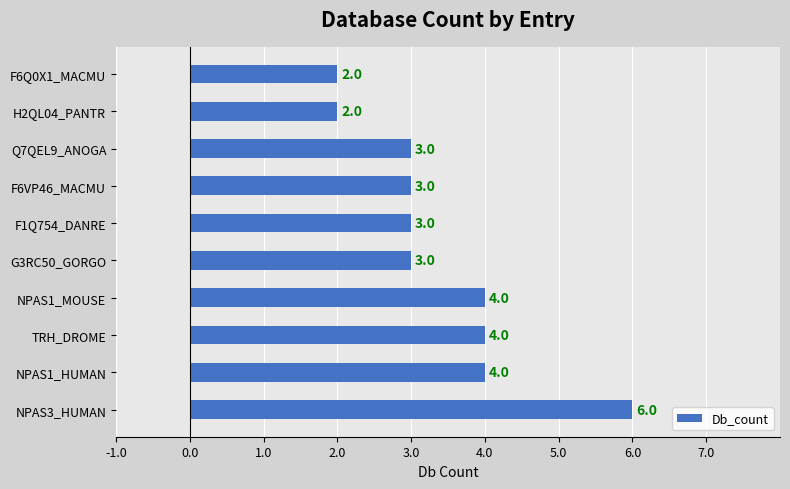

How many distinct data groups are displayed?

1